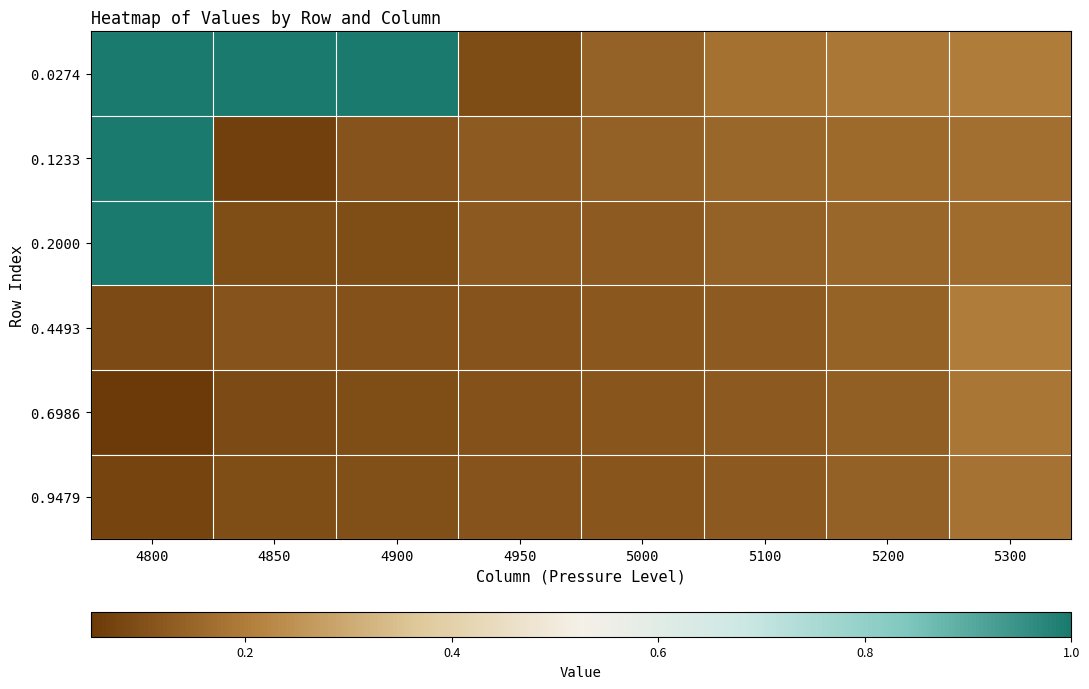

Which has a higher value, 5300 or 5100?

5300